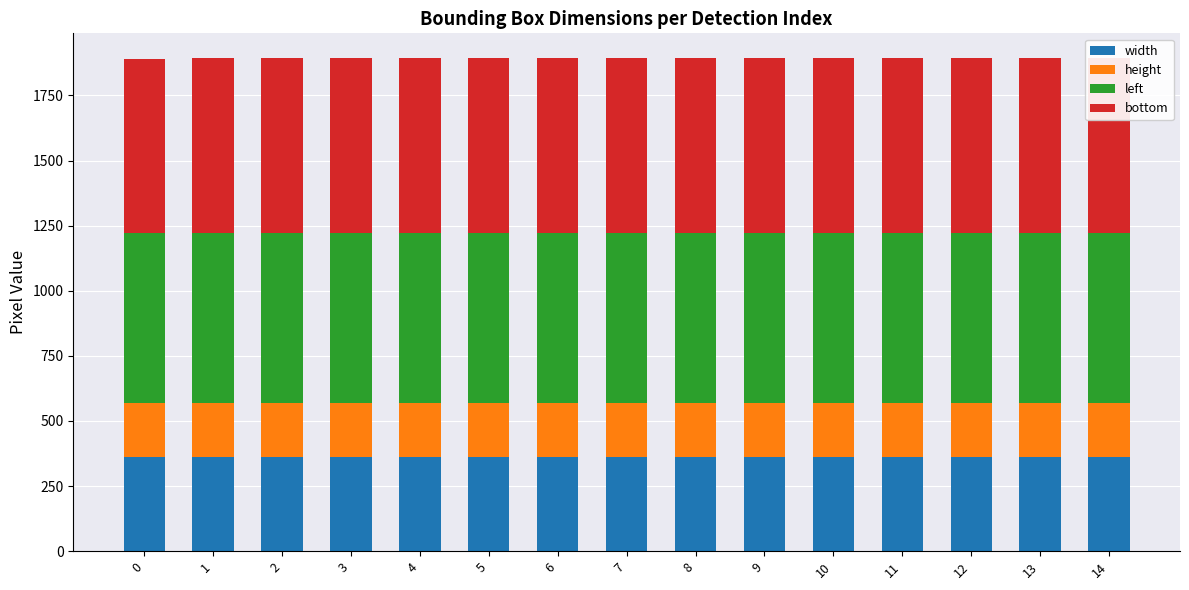

Reading right to left, extract all data points from this chart.

width: 14=362	13=362	12=362	11=362	10=362	9=362	8=362	7=362	6=362	5=362	4=362	3=362	2=362	1=362	0=362
height: 14=207	13=207	12=207	11=207	10=207	9=207	8=207	7=207	6=207	5=207	4=207	3=207	2=207	1=207	0=207
left: 14=652	13=652	12=652	11=652	10=652	9=652	8=652	7=652	6=652	5=652	4=652	3=652	2=652	1=652	0=653
bottom: 14=673	13=673	12=673	11=673	10=673	9=673	8=673	7=673	6=673	5=673	4=673	3=673	2=673	1=673	0=670